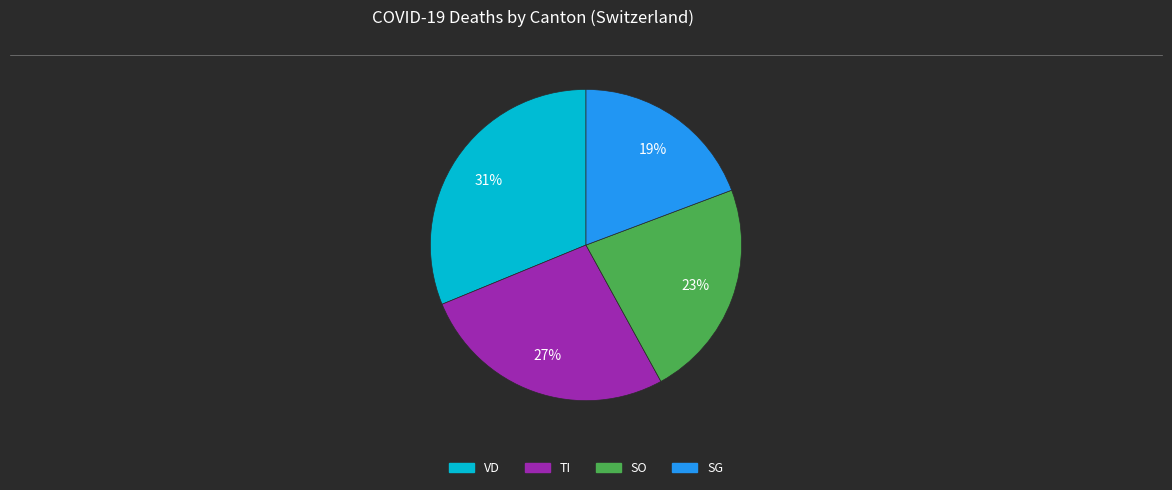

Does any single category account for the majority?

No